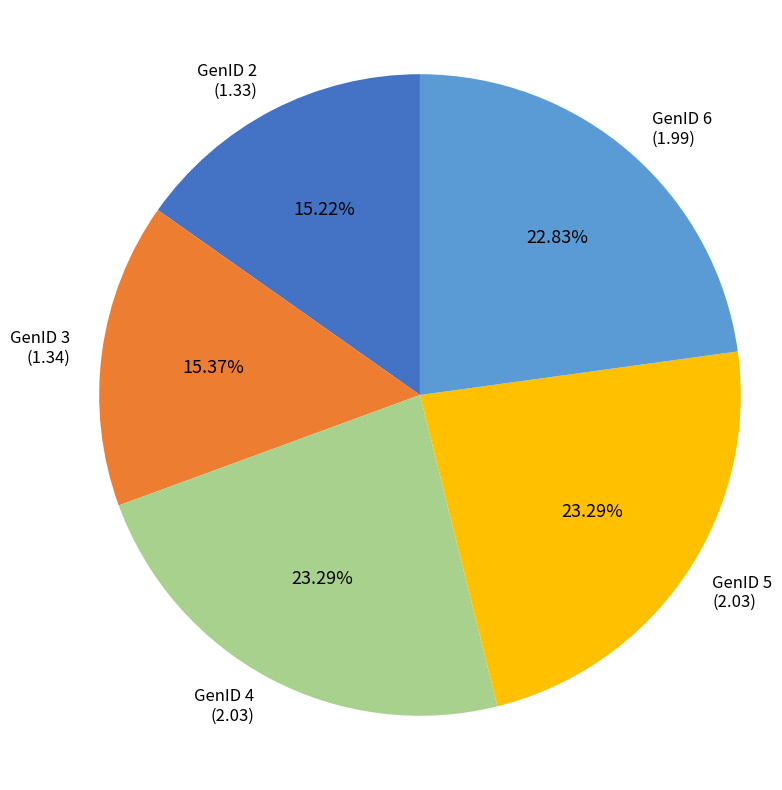

Does GenID 6 account for over 50% of the chart?

No